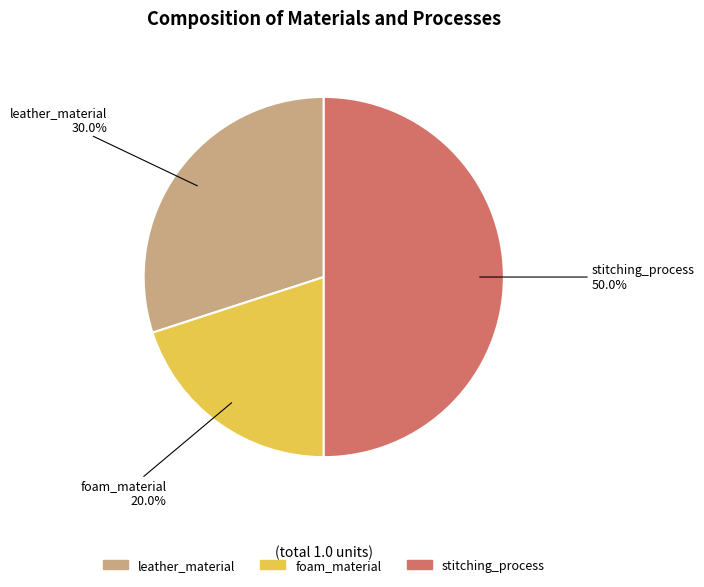

Which slice is the largest?

stitching_process